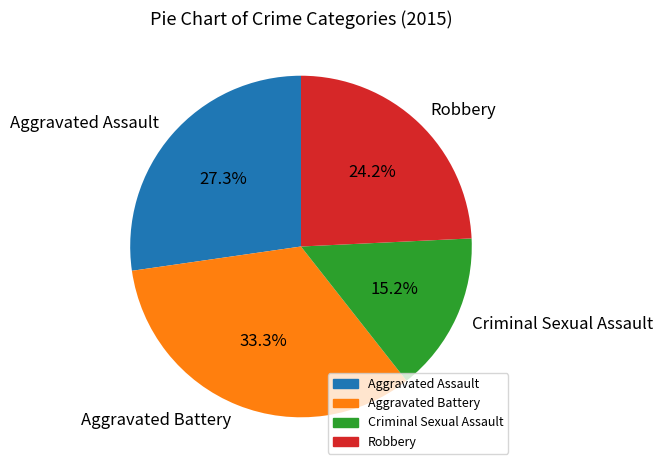

The Aggravated Assault slice represents 27% of the pie. True or false?

True